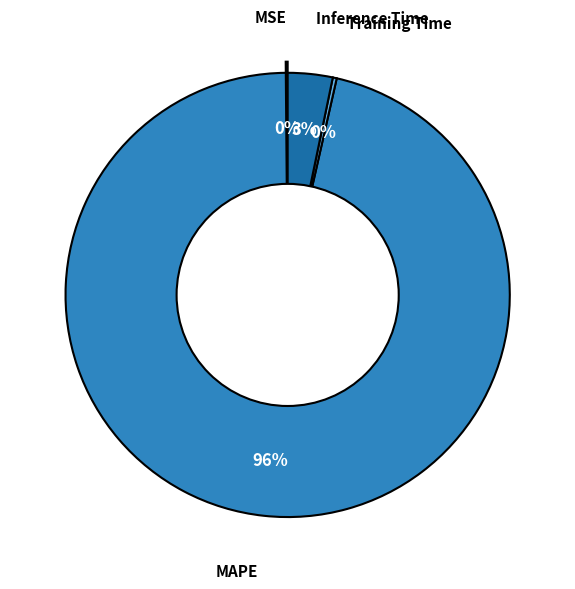

What is the total percentage of MSE and Inference Time?

3.4%